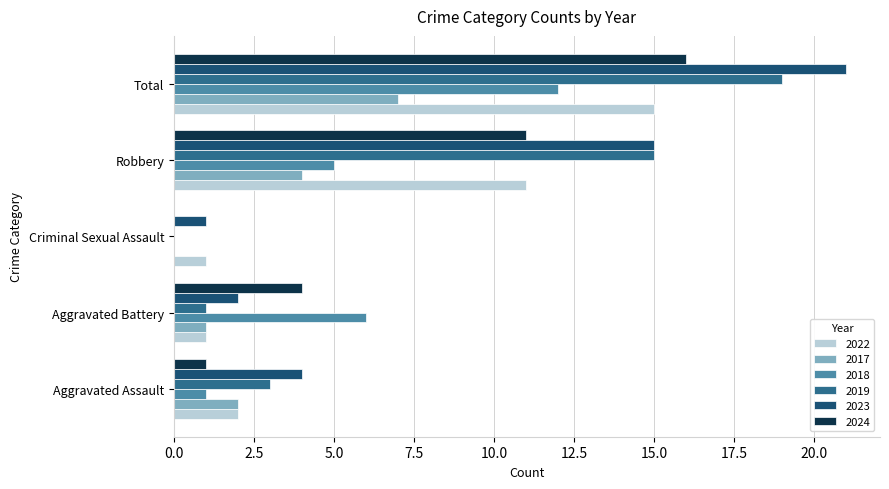

Which series has the widest spread of values?

2023